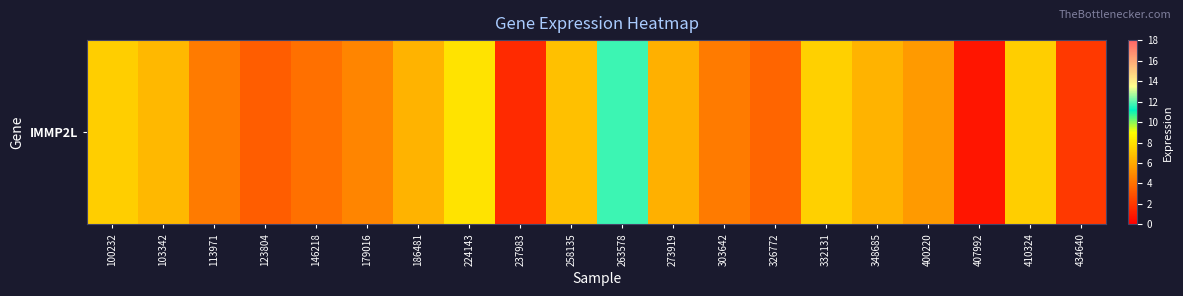

What is the maximum value shown in the chart?

11.7